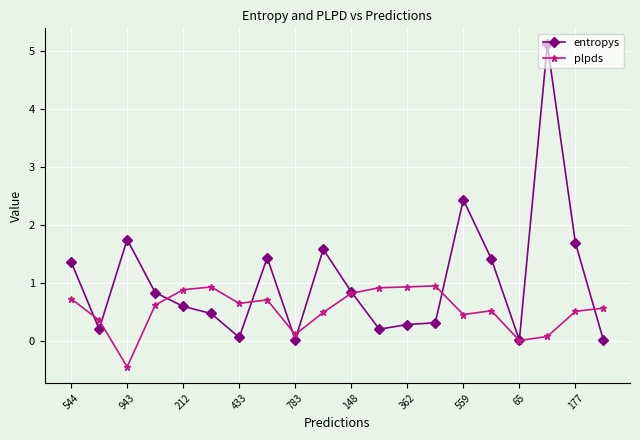

True or false: plpds and entropys intersect in this chart.

True